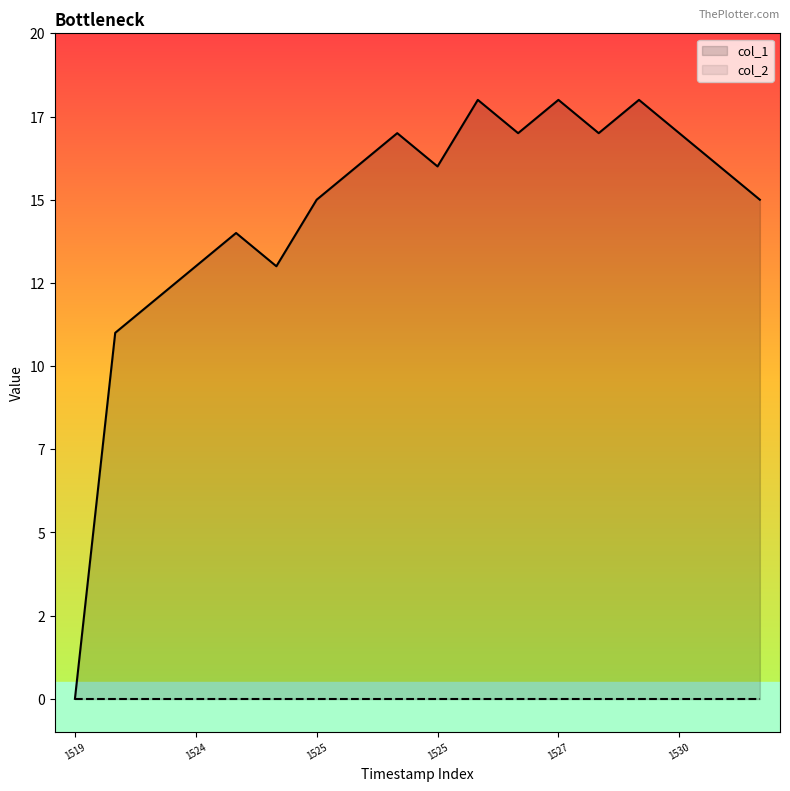

At which category does the data reach its first local peak?

1524530917